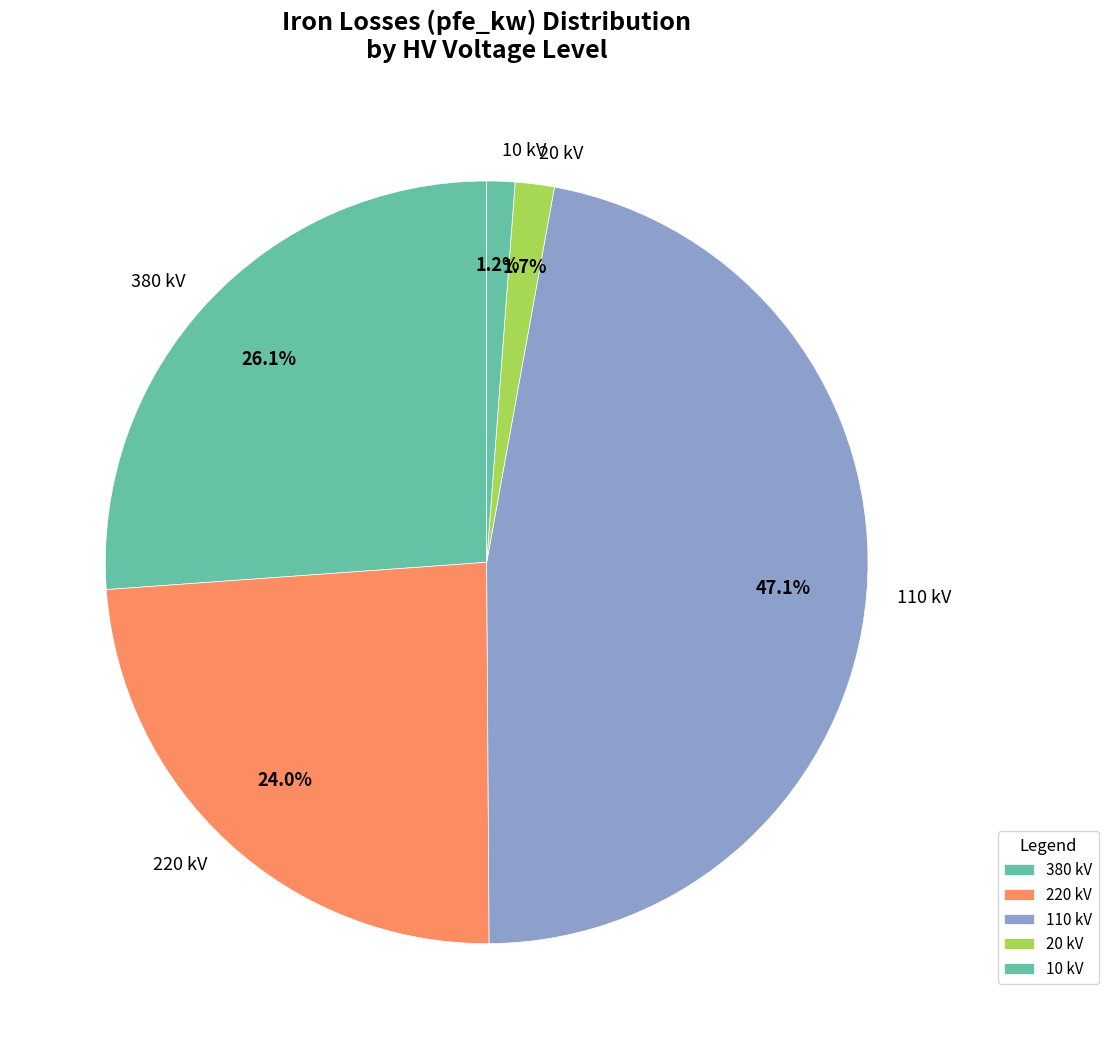

Which category has the biggest portion of the pie?

110 kV